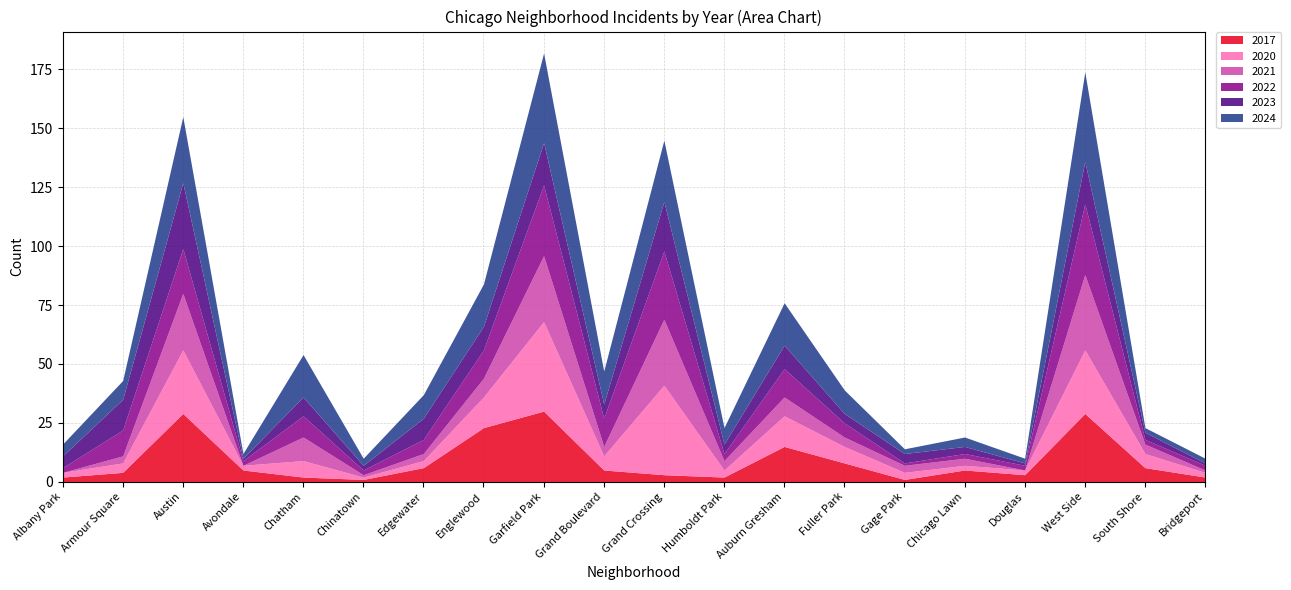

The 2020 series shows 3 at Gage Park. True or false?

True